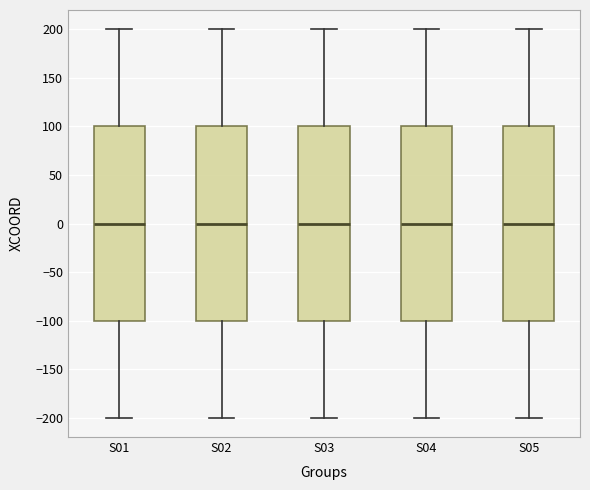

Where is the upper edge of the box for S03 on the y-axis? The values are not printed on the chart, so give them approximately, as read against the axis.

100